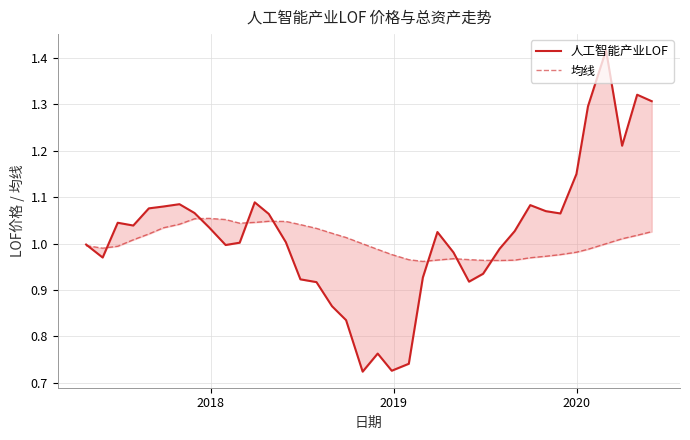

What is the average value of the 人工智能产业LOF series?

1.0